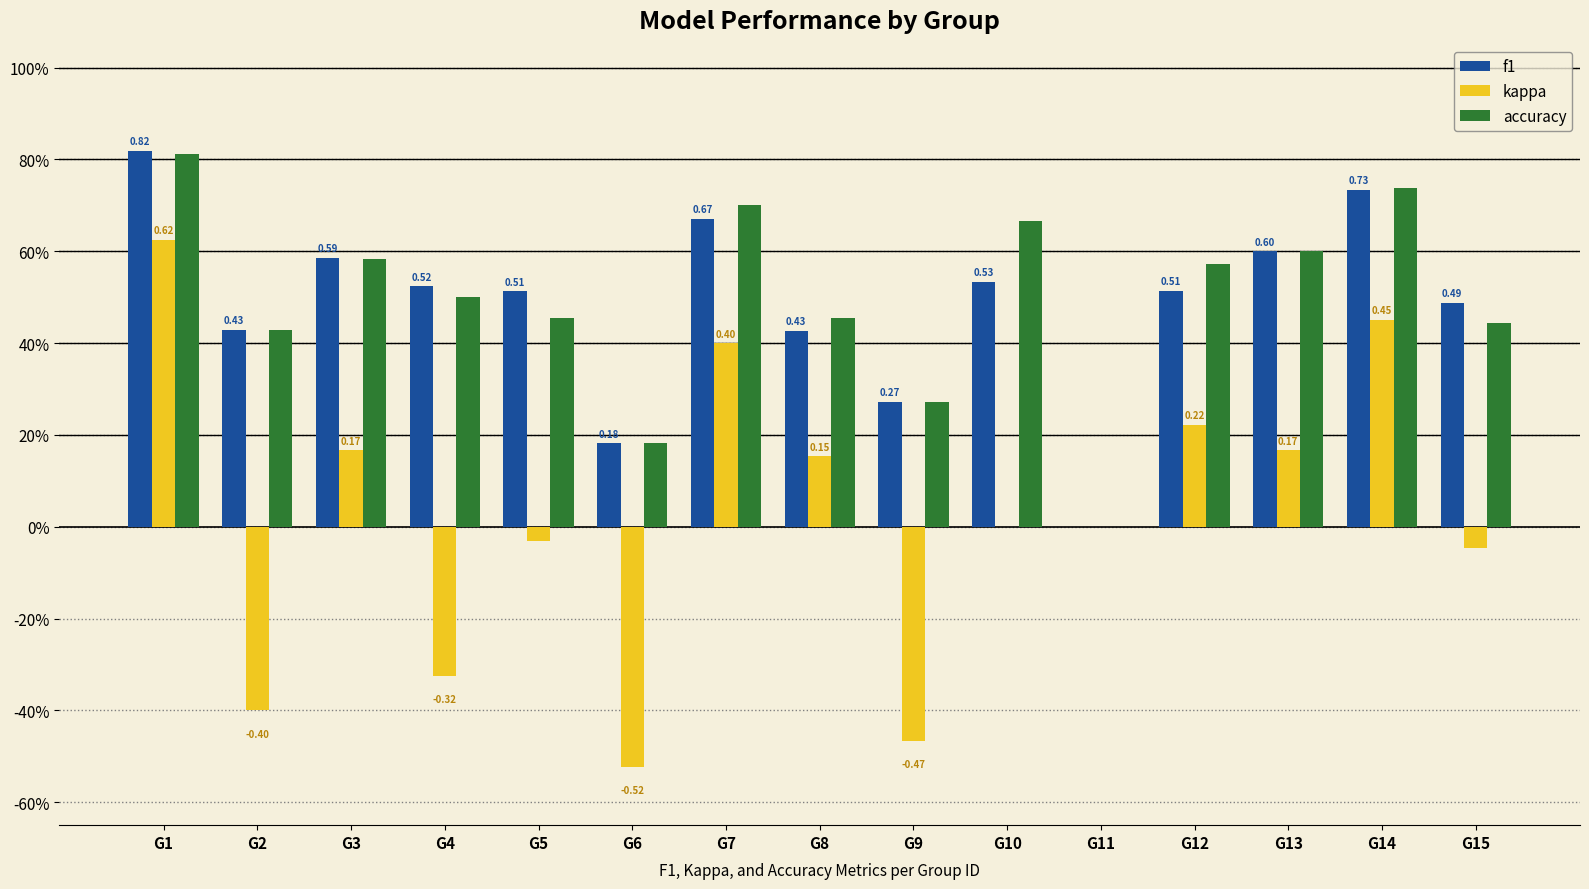

Which has a higher value, G10 or G9?

G10